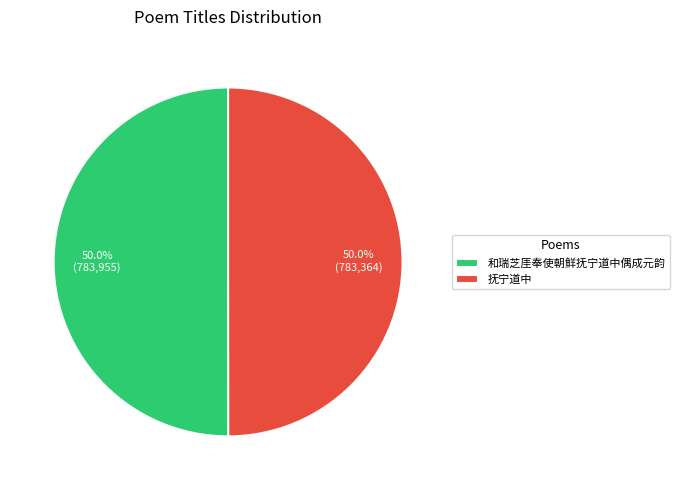

What percentage do 和瑞芝厓奉使朝鲜抚宁道中偶成元韵 and 抚宁道中 together represent?

100.0%